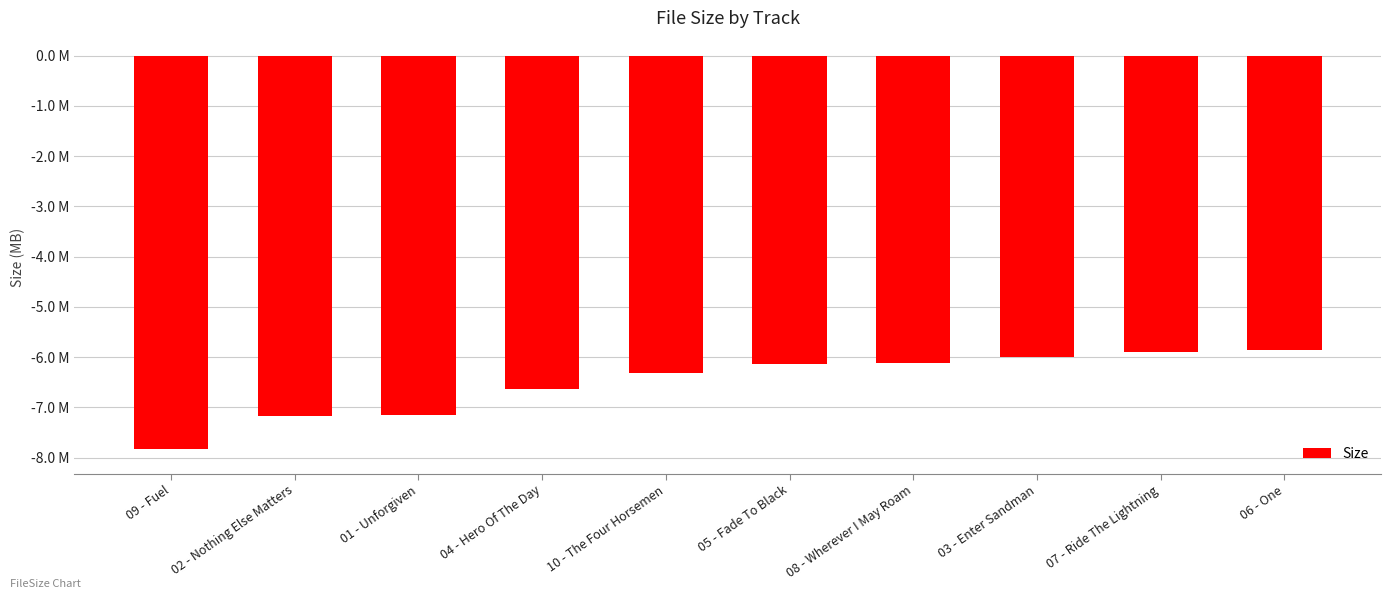

Does the chart contain any negative values?

Yes